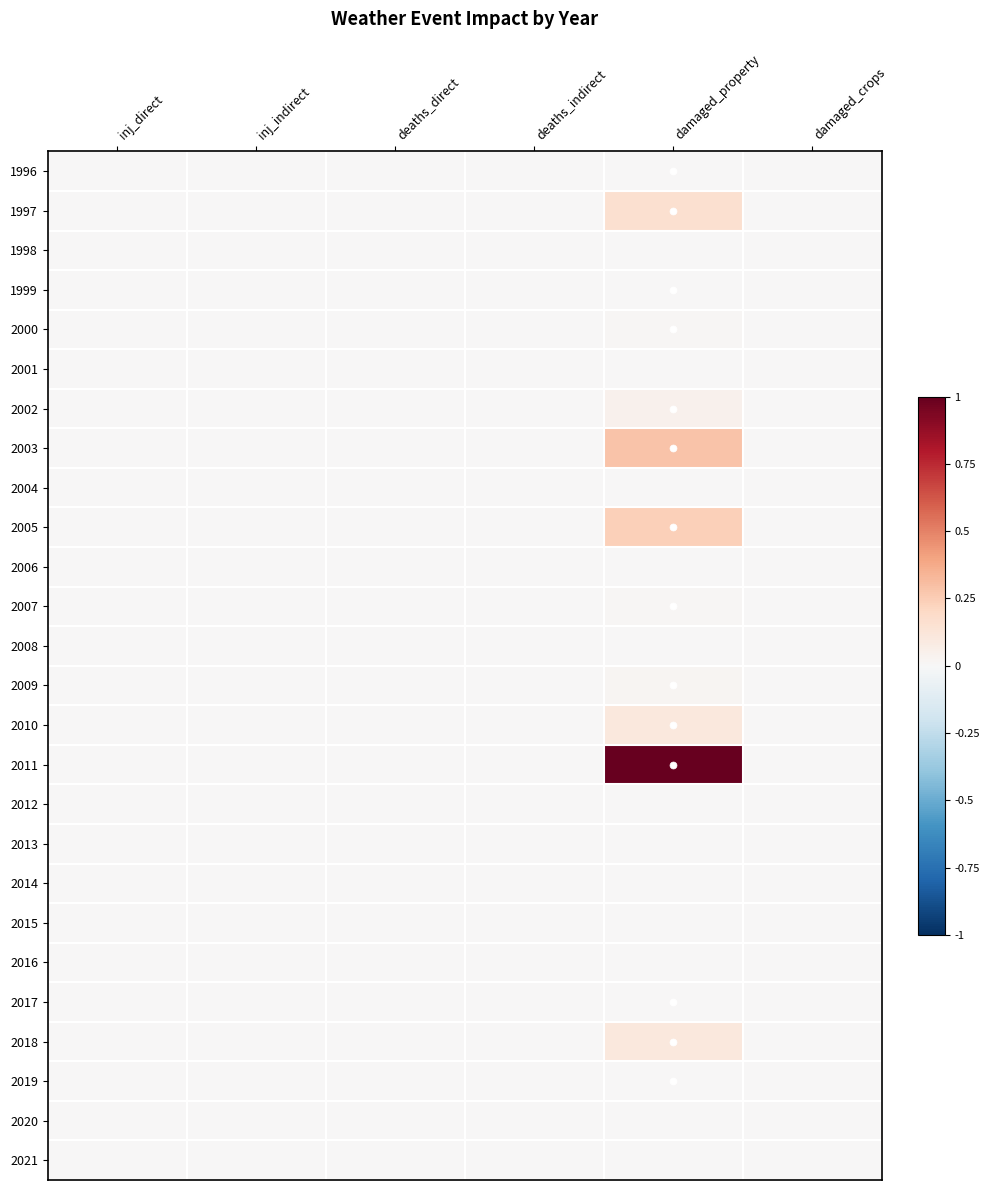

Reading left to right, transcribe all the data shown in this chart.

1996: inj_direct=0.0	inj_indirect=0.0	deaths_direct=0.0	deaths_indirect=0.0	damaged_property=0.0	damaged_crops=0.0
1997: inj_direct=0.0	inj_indirect=0.0	deaths_direct=0.0	deaths_indirect=0.0	damaged_property=0.2	damaged_crops=0.0
1998: inj_direct=0.0	inj_indirect=0.0	deaths_direct=0.0	deaths_indirect=0.0	damaged_property=0.0	damaged_crops=0.0
1999: inj_direct=0.0	inj_indirect=0.0	deaths_direct=0.0	deaths_indirect=0.0	damaged_property=0.0	damaged_crops=0.0
2000: inj_direct=0.0	inj_indirect=0.0	deaths_direct=0.0	deaths_indirect=0.0	damaged_property=0.0	damaged_crops=0.0
2001: inj_direct=0.0	inj_indirect=0.0	deaths_direct=0.0	deaths_indirect=0.0	damaged_property=0.0	damaged_crops=0.0
2002: inj_direct=0.0	inj_indirect=0.0	deaths_direct=0.0	deaths_indirect=0.0	damaged_property=0.0	damaged_crops=0.0
2003: inj_direct=0.0	inj_indirect=0.0	deaths_direct=0.0	deaths_indirect=0.0	damaged_property=0.3	damaged_crops=0.0
2004: inj_direct=0.0	inj_indirect=0.0	deaths_direct=0.0	deaths_indirect=0.0	damaged_property=0.0	damaged_crops=0.0
2005: inj_direct=0.0	inj_indirect=0.0	deaths_direct=0.0	deaths_indirect=0.0	damaged_property=0.2	damaged_crops=0.0
2006: inj_direct=0.0	inj_indirect=0.0	deaths_direct=0.0	deaths_indirect=0.0	damaged_property=0.0	damaged_crops=0.0
2007: inj_direct=0.0	inj_indirect=0.0	deaths_direct=0.0	deaths_indirect=0.0	damaged_property=0.0	damaged_crops=0.0
2008: inj_direct=0.0	inj_indirect=0.0	deaths_direct=0.0	deaths_indirect=0.0	damaged_property=0.0	damaged_crops=0.0
2009: inj_direct=0.0	inj_indirect=0.0	deaths_direct=0.0	deaths_indirect=0.0	damaged_property=0.0	damaged_crops=0.0
2010: inj_direct=0.0	inj_indirect=0.0	deaths_direct=0.0	deaths_indirect=0.0	damaged_property=0.1	damaged_crops=0.0
2011: inj_direct=0.0	inj_indirect=0.0	deaths_direct=0.0	deaths_indirect=0.0	damaged_property=1.0	damaged_crops=0.0
2012: inj_direct=0.0	inj_indirect=0.0	deaths_direct=0.0	deaths_indirect=0.0	damaged_property=0.0	damaged_crops=0.0
2013: inj_direct=0.0	inj_indirect=0.0	deaths_direct=0.0	deaths_indirect=0.0	damaged_property=0.0	damaged_crops=0.0
2014: inj_direct=0.0	inj_indirect=0.0	deaths_direct=0.0	deaths_indirect=0.0	damaged_property=0.0	damaged_crops=0.0
2015: inj_direct=0.0	inj_indirect=0.0	deaths_direct=0.0	deaths_indirect=0.0	damaged_property=0.0	damaged_crops=0.0
2016: inj_direct=0.0	inj_indirect=0.0	deaths_direct=0.0	deaths_indirect=0.0	damaged_property=0.0	damaged_crops=0.0
2017: inj_direct=0.0	inj_indirect=0.0	deaths_direct=0.0	deaths_indirect=0.0	damaged_property=0.0	damaged_crops=0.0
2018: inj_direct=0.0	inj_indirect=0.0	deaths_direct=0.0	deaths_indirect=0.0	damaged_property=0.1	damaged_crops=0.0
2019: inj_direct=0.0	inj_indirect=0.0	deaths_direct=0.0	deaths_indirect=0.0	damaged_property=0.0	damaged_crops=0.0
2020: inj_direct=0.0	inj_indirect=0.0	deaths_direct=0.0	deaths_indirect=0.0	damaged_property=0.0	damaged_crops=0.0
2021: inj_direct=0.0	inj_indirect=0.0	deaths_direct=0.0	deaths_indirect=0.0	damaged_property=0.0	damaged_crops=0.0